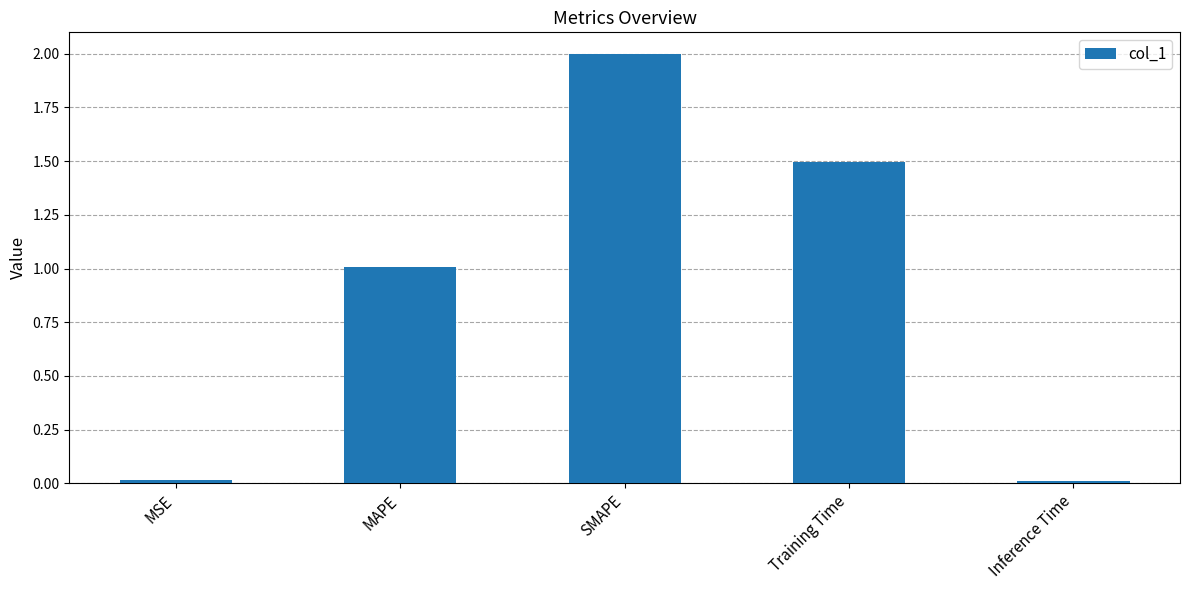

What is the sum of the values at Training Time and SMAPE?

3.5